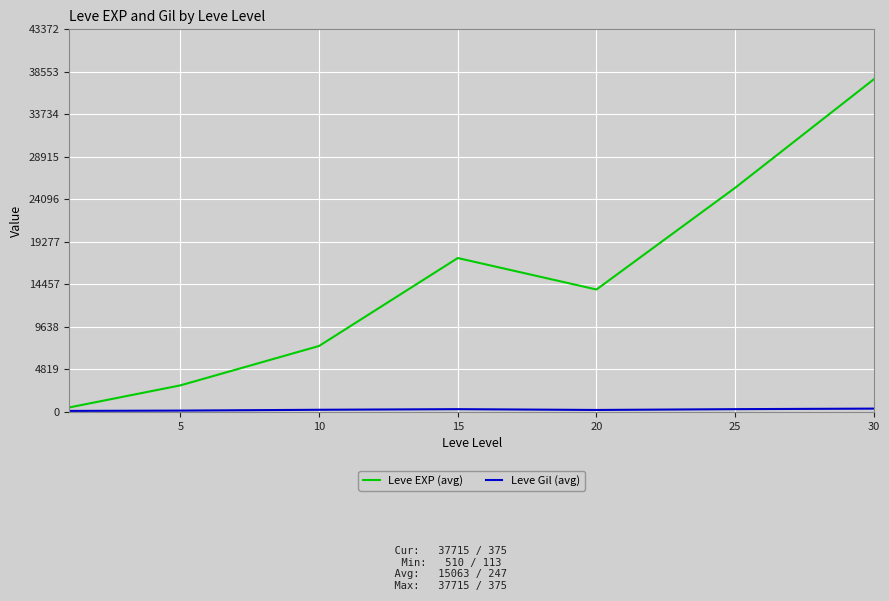

Which series has the largest total across all categories?

Leve EXP (avg)